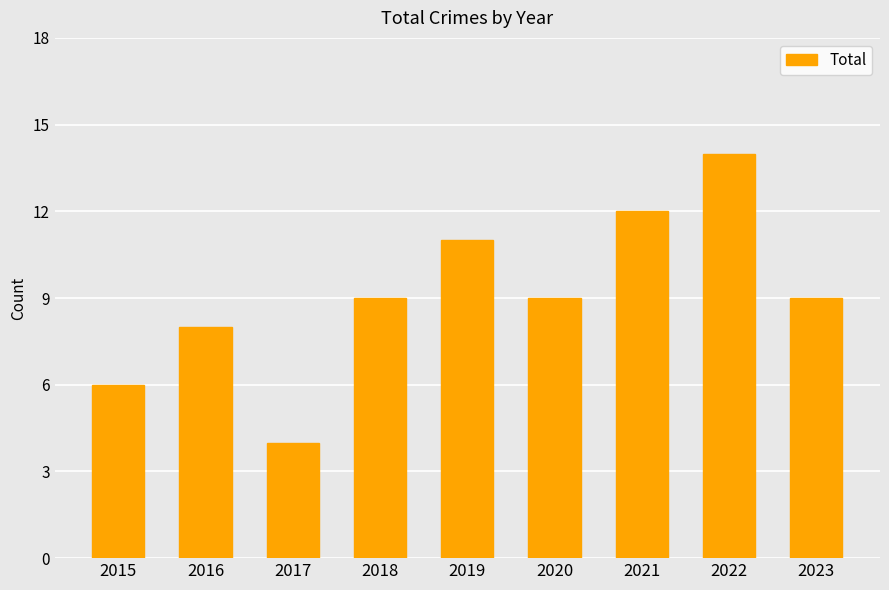

How many bars are there in total?

9